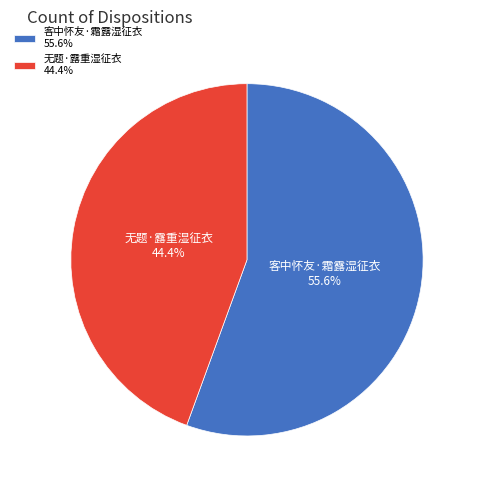

How many segments does this pie chart have?

2